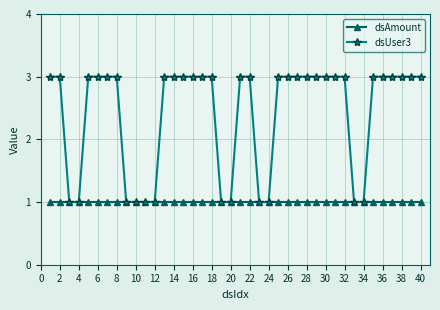

What is the value of the dsAmount point at the 8th from the left?

1